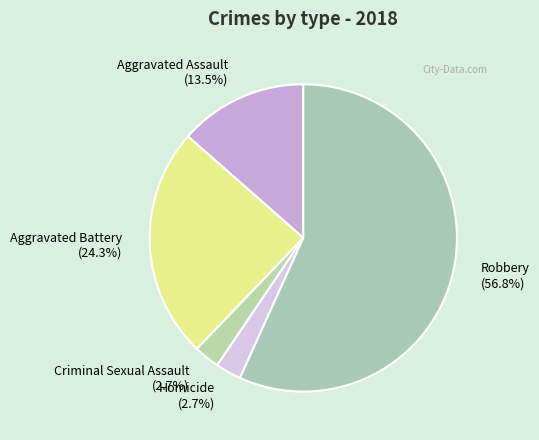

Do Aggravated Battery and Robbery together represent more than half of the pie?

Yes